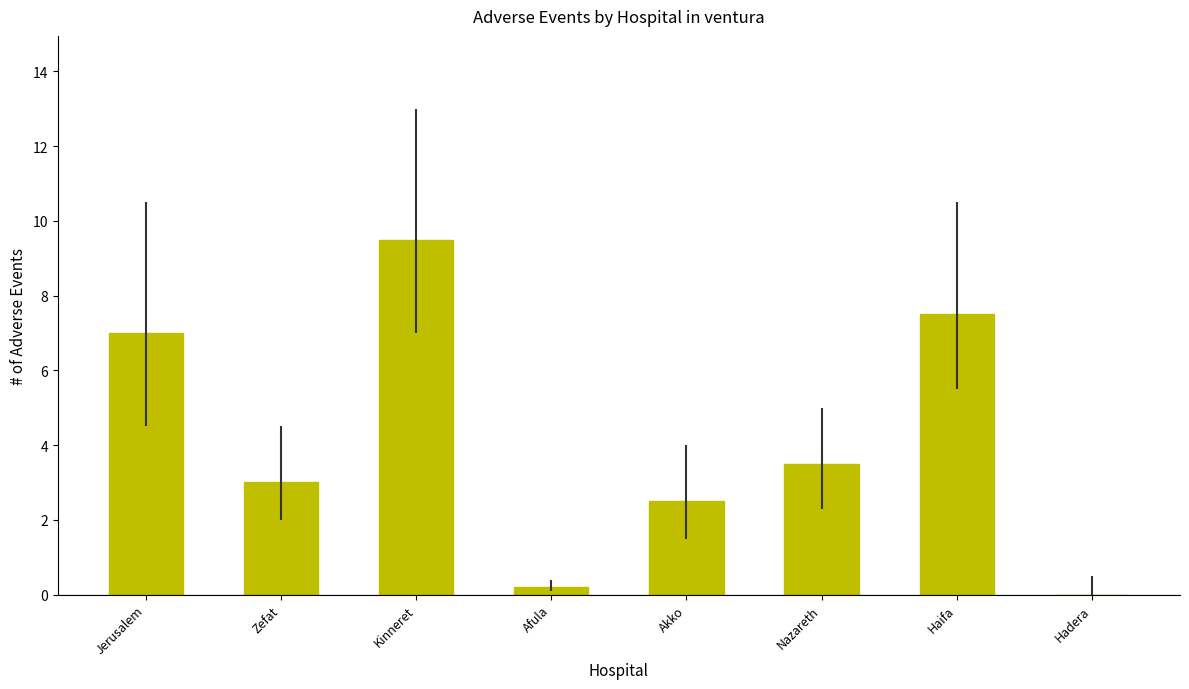

Which has a higher value, Akko or Hadera?

Akko